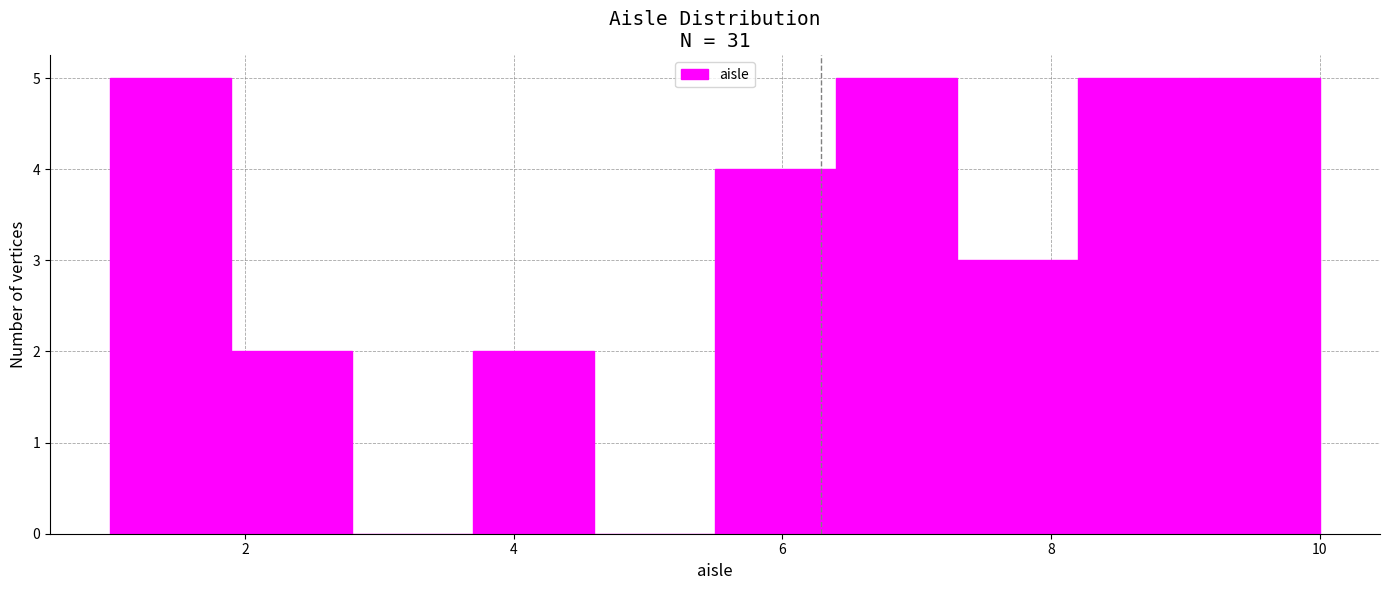

Reading left to right, list every bar in this chart as the range it spans on the x-axis followed by its height. Neither the bar edges nor the heights are printed on the chart, so give them approximately, as read against the axes.

1.0 to 1.9: 5
1.9 to 2.8: 2
2.8 to 3.7: 0
3.7 to 4.6: 2
4.6 to 5.5: 0
5.5 to 6.4: 4
6.4 to 7.3: 5
7.3 to 8.2: 3
8.2 to 9.1: 5
9.1 to 10.0: 5